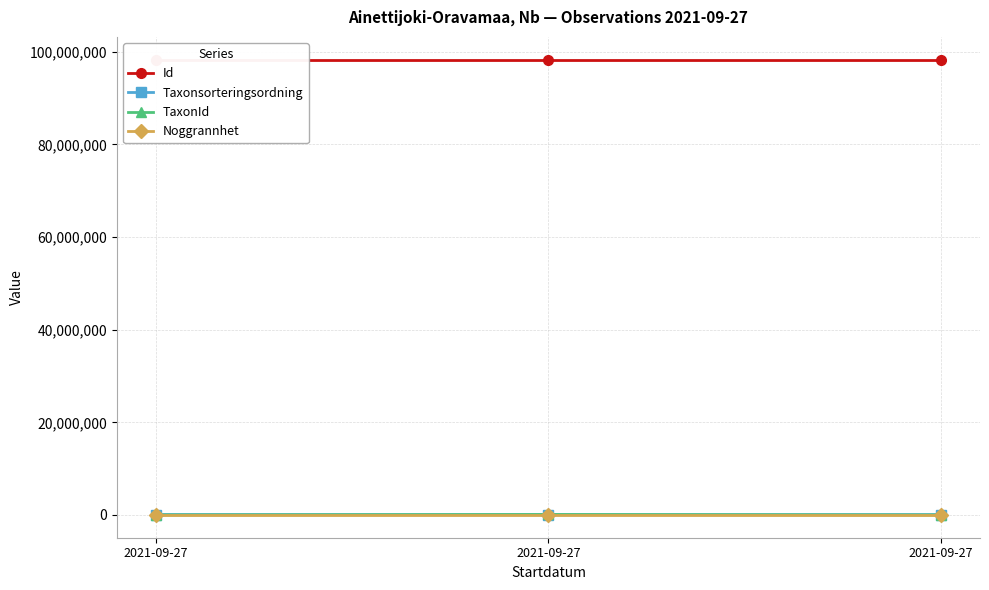

What is the difference between the maximum and second lowest values in the TaxonId series?

96867